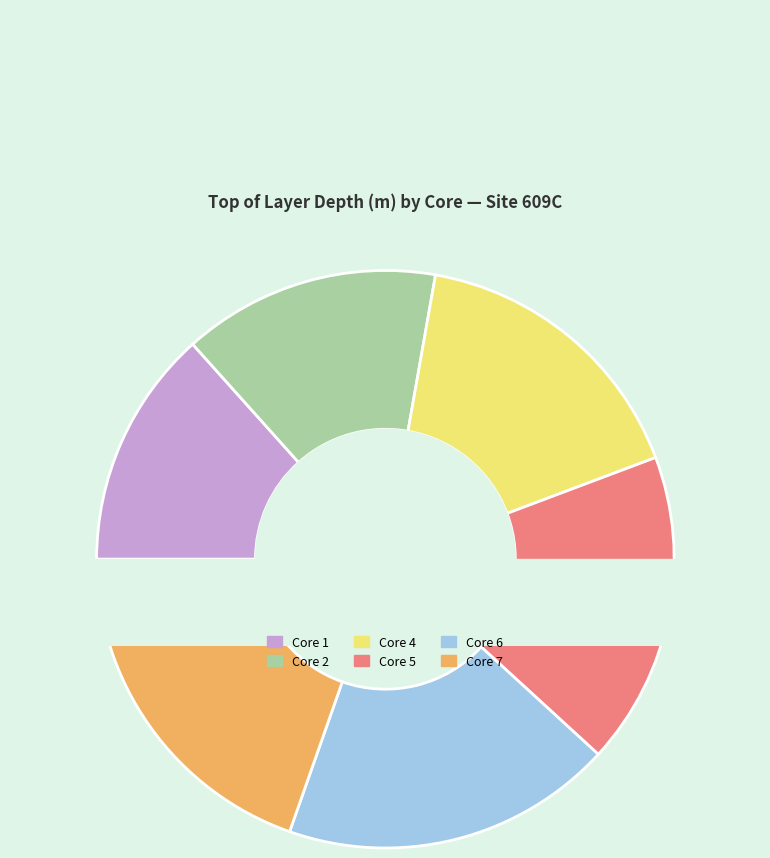

How many segments does this pie chart have?

6